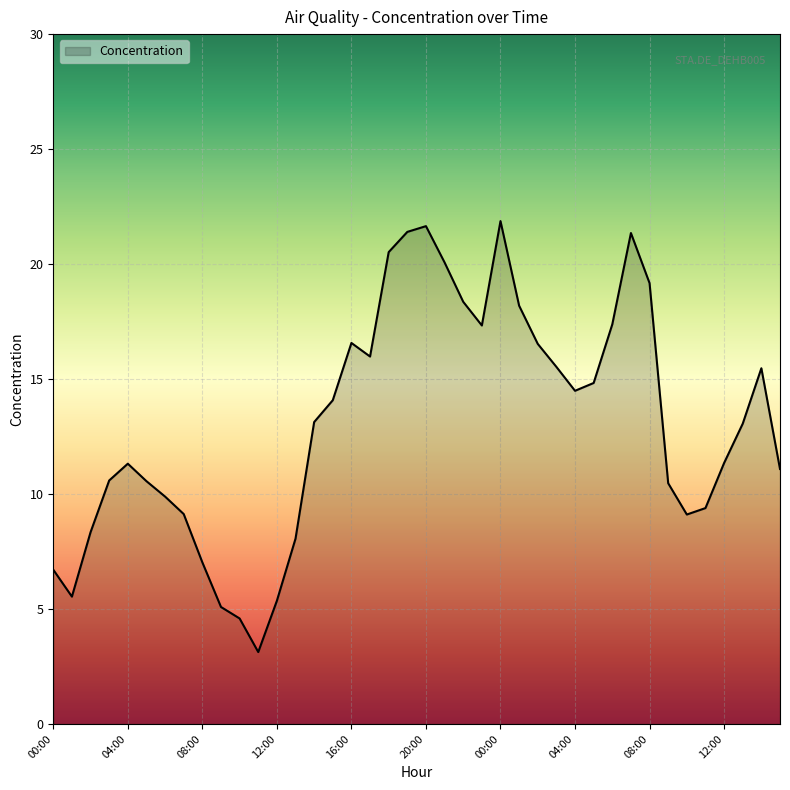

What is the maximum value shown in the chart?

21.9